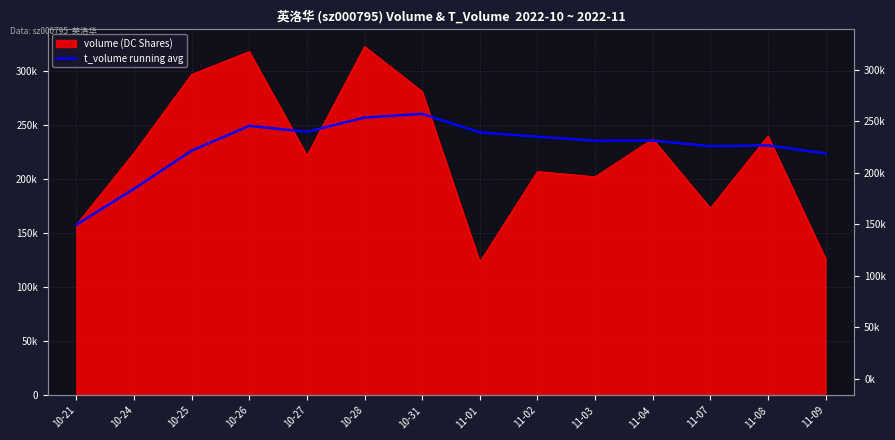

Between 10-28 and 11-09, which is larger?

10-28